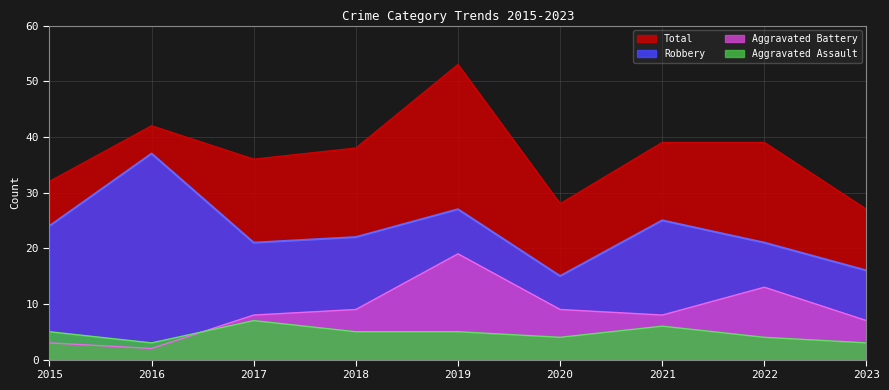

At which label does Robbery reach its peak?

2016